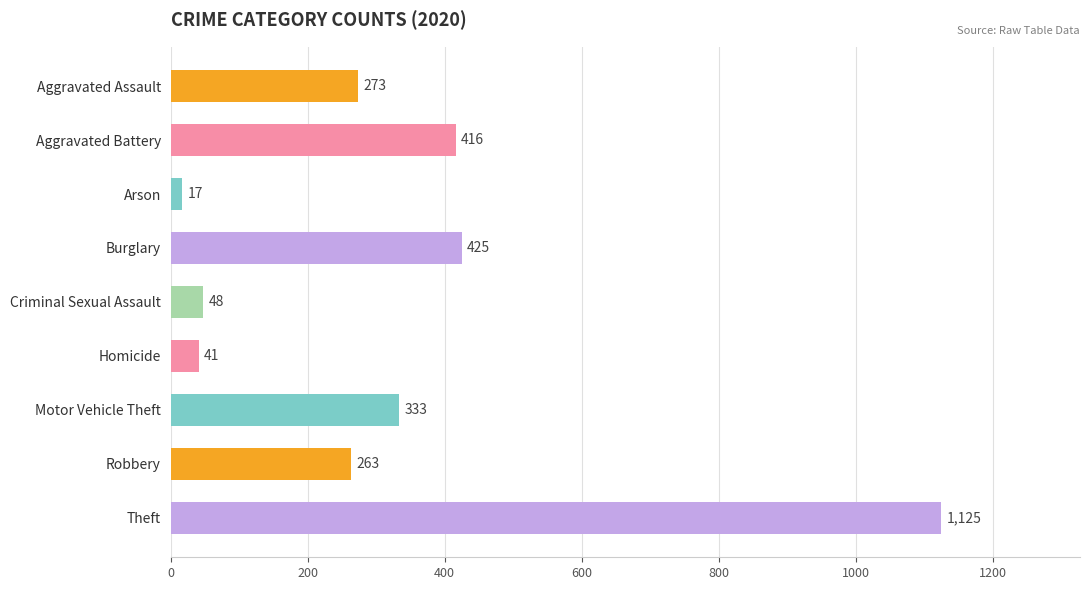

At which label is the value closest to 571?

Burglary